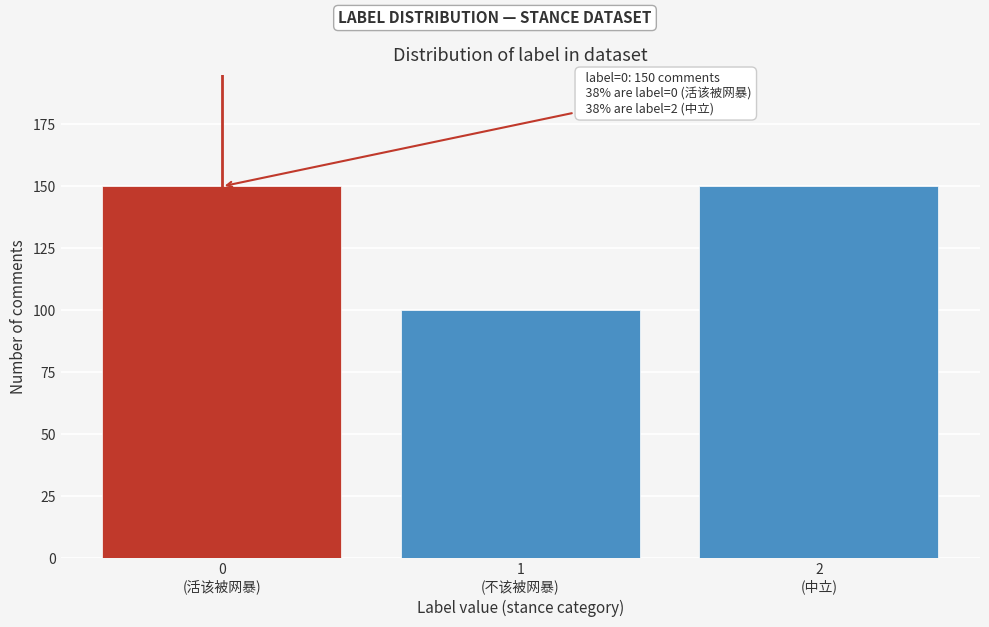

Reading left to right, transcribe all the data shown in this chart.

150	100	150